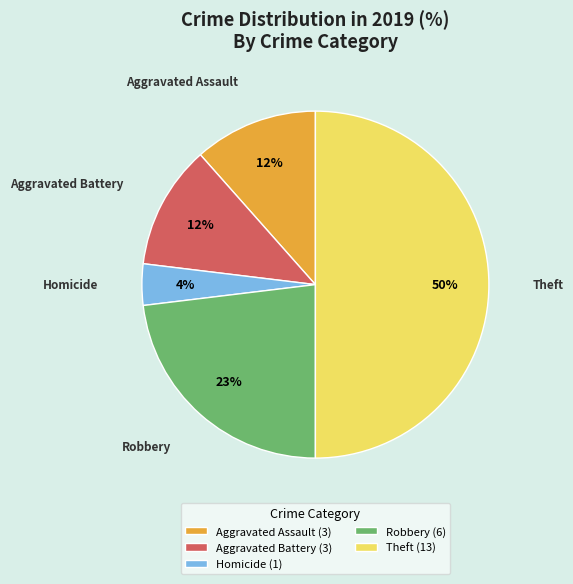

Does Aggravated Battery (3) represent more than half of the total?

No